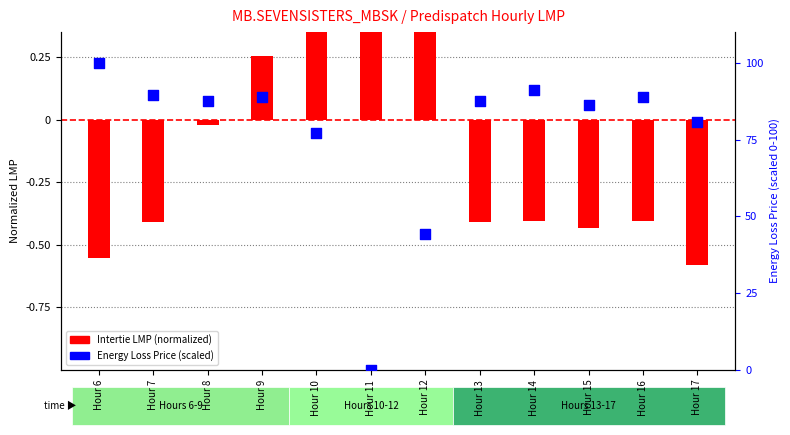

Is the value of Intertie LMP at Hour 16 greater than the value of Energy Loss Price (scaled) at Hour 13?

No